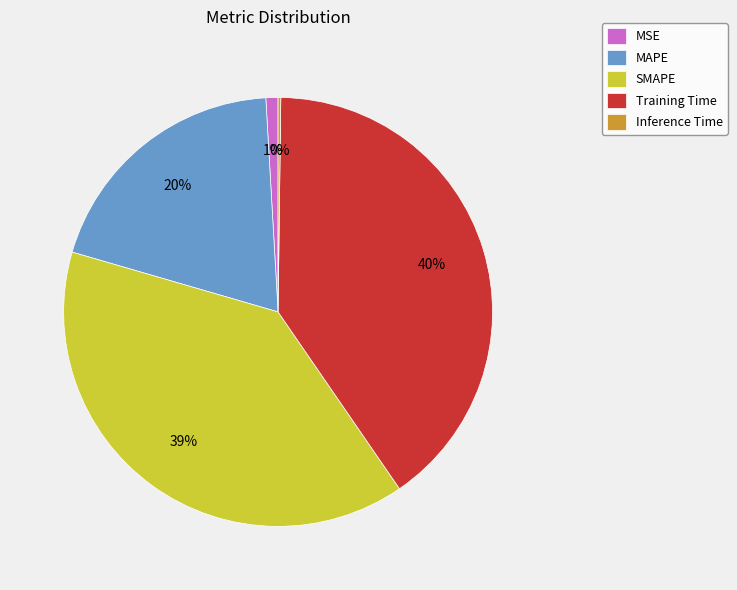

Which slice is the largest?

Training Time